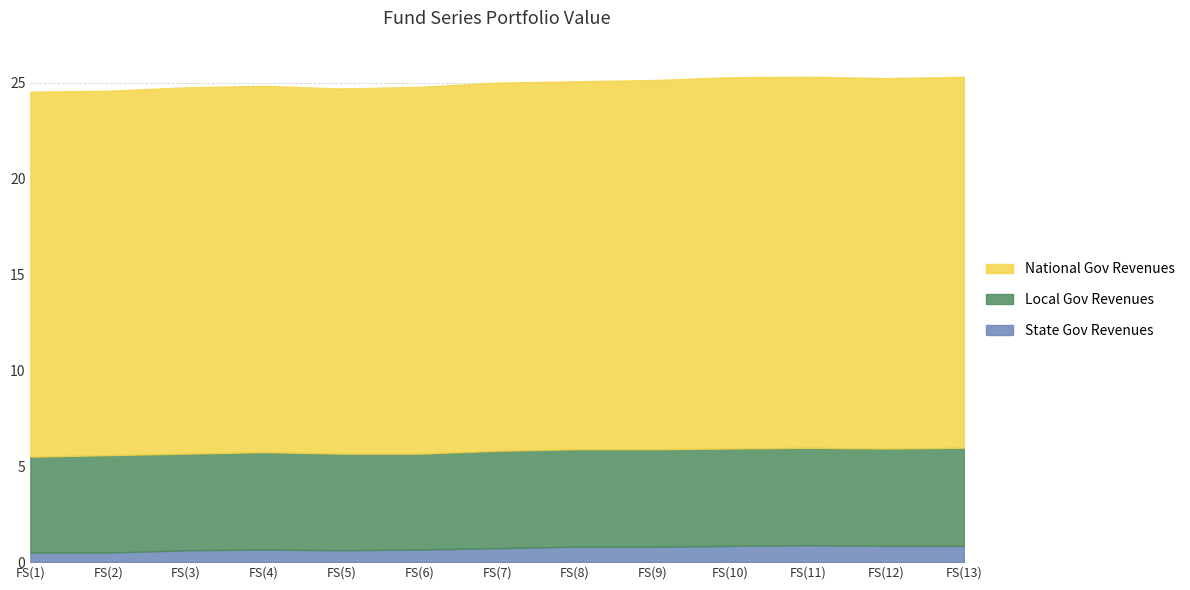

What is the highest value of the State Gov Revenues series?

0.9